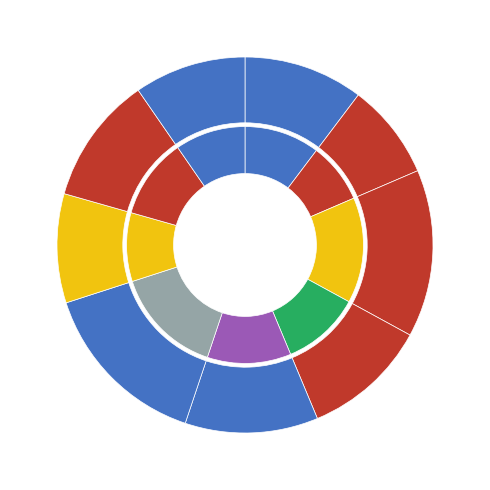

To the nearest percent, what is the average slice percentage?

11%